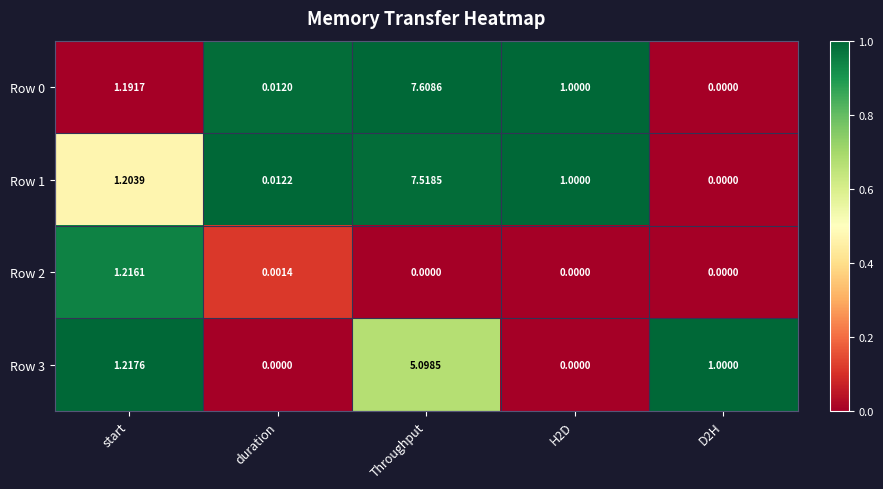

How many categories are shown in the chart?

5